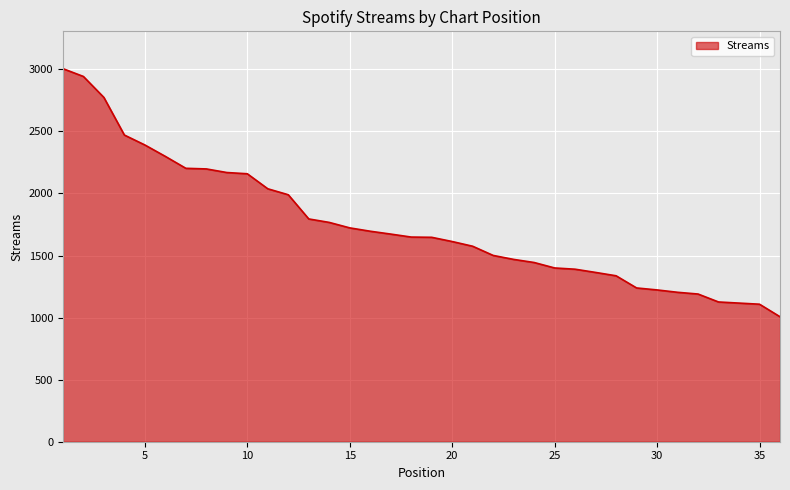

What is the maximum value shown in the chart?

3006